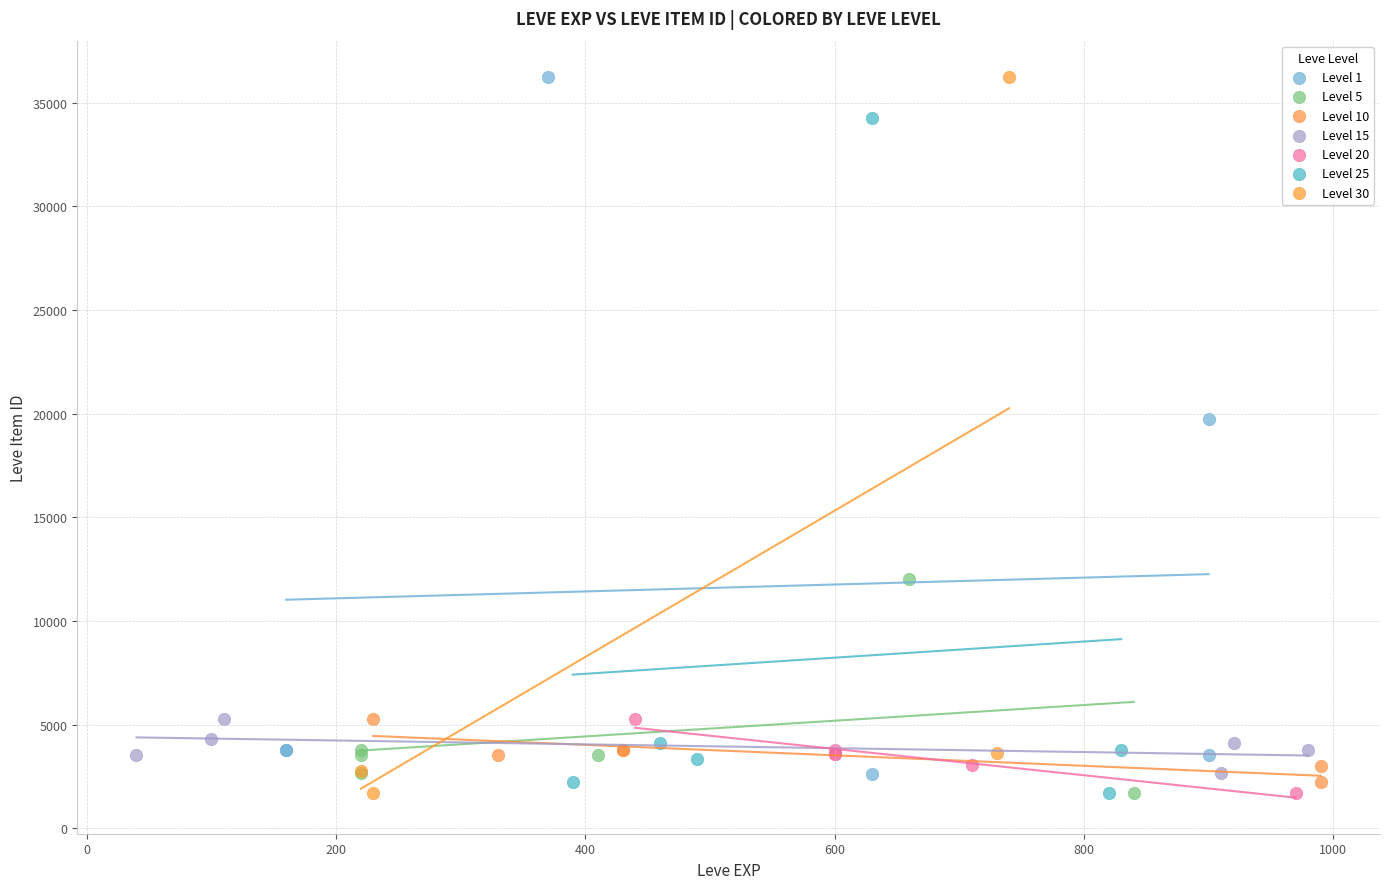

Which series has the widest spread of Y values?

Level 30